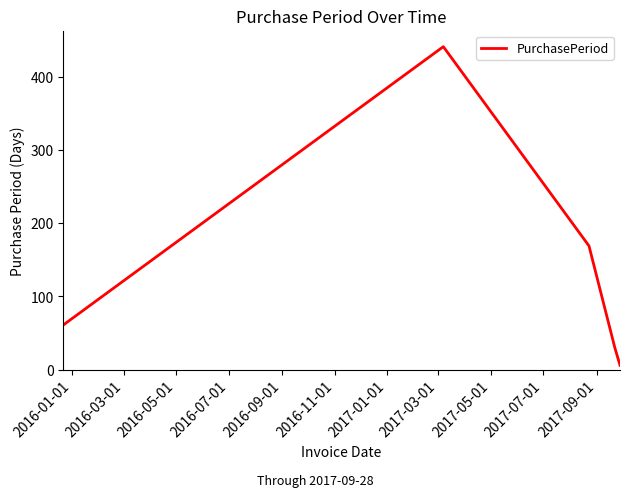

What is the maximum value shown in the chart?

441